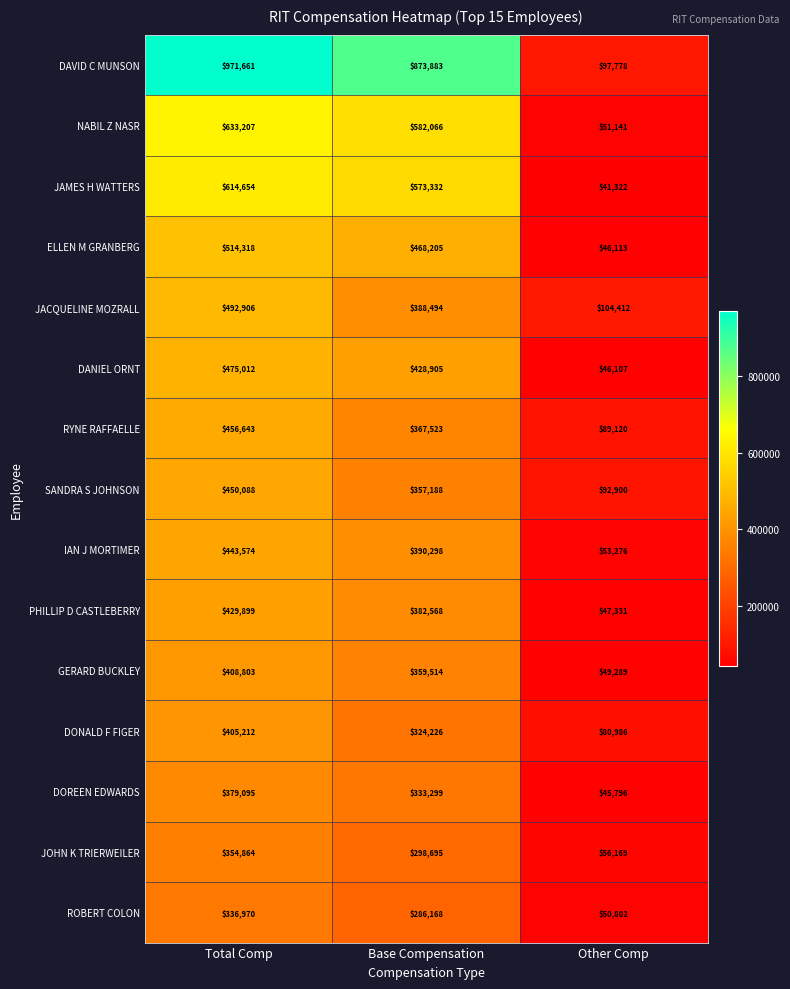

Rank the series by their maximum value, from highest to lowest.

DAVID C MUNSON, NABIL Z NASR, JAMES H WATTERS, ELLEN M GRANBERG, JACQUELINE MOZRALL, DANIEL ORNT, RYNE RAFFAELLE, SANDRA S JOHNSON, IAN J MORTIMER, PHILLIP D CASTLEBERRY, GERARD BUCKLEY, DONALD F FIGER, DOREEN EDWARDS, JOHN K TRIERWEILER, ROBERT COLON